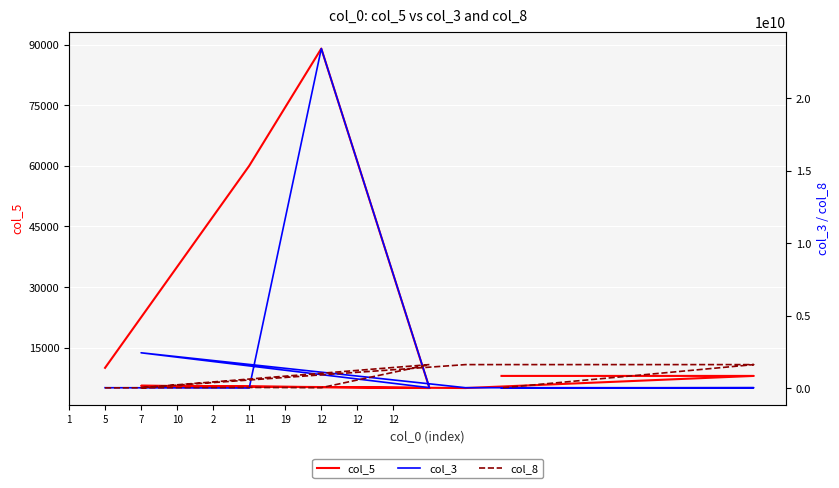

What is the difference between the maximum and second lowest values in the col_3 series?

23423330086